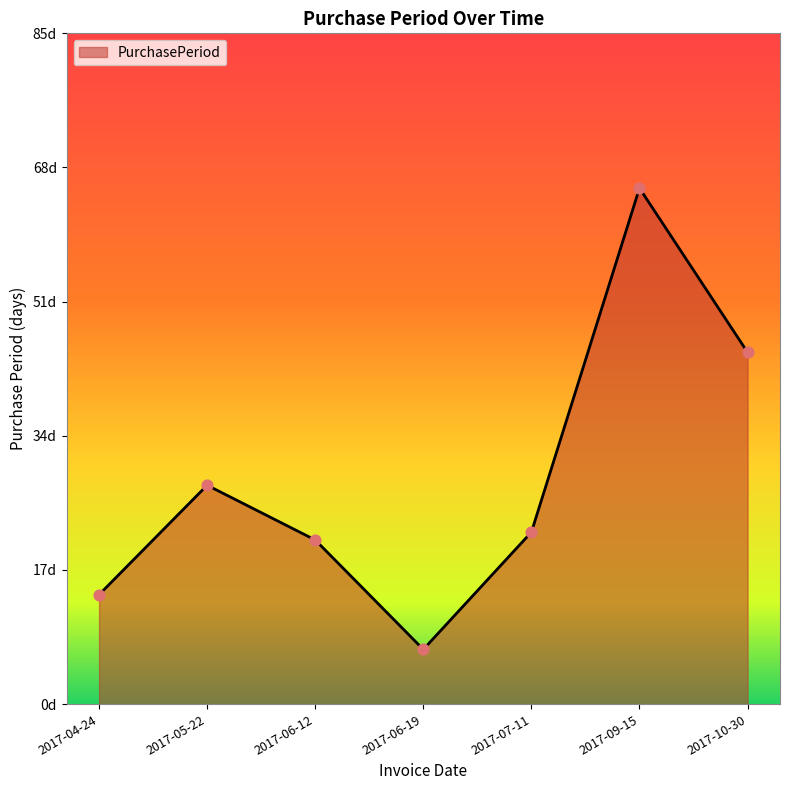

Is this an area chart (filled region under the line)?

Yes